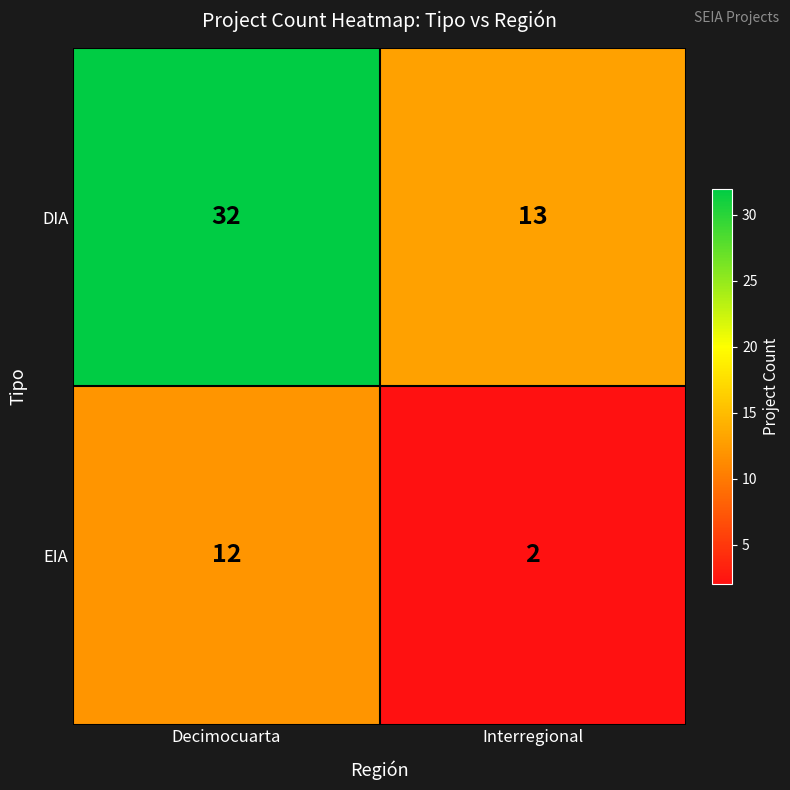

What is the sum of the DIA values at Interregional and Decimocuarta?

45